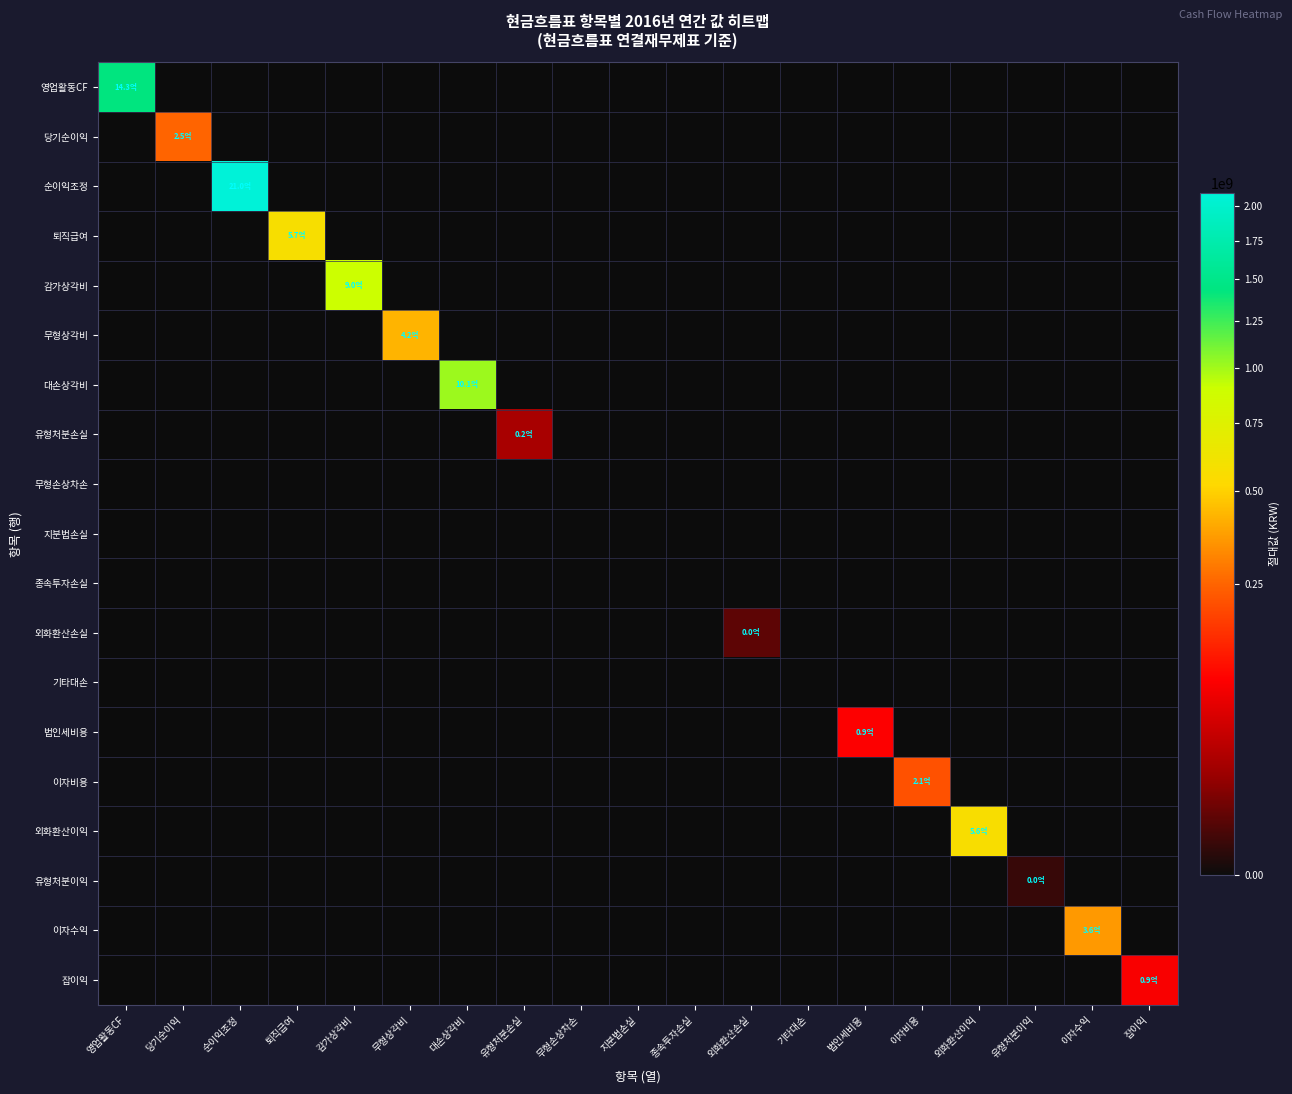

At how many categories does at least one series exceed 2012514780?

1